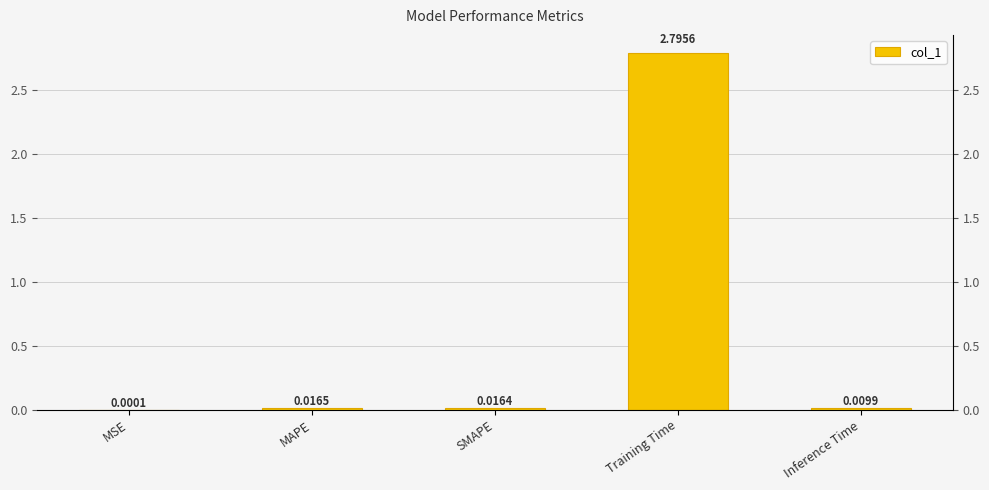

True or false: the data shows 0.0 at MAPE.

True